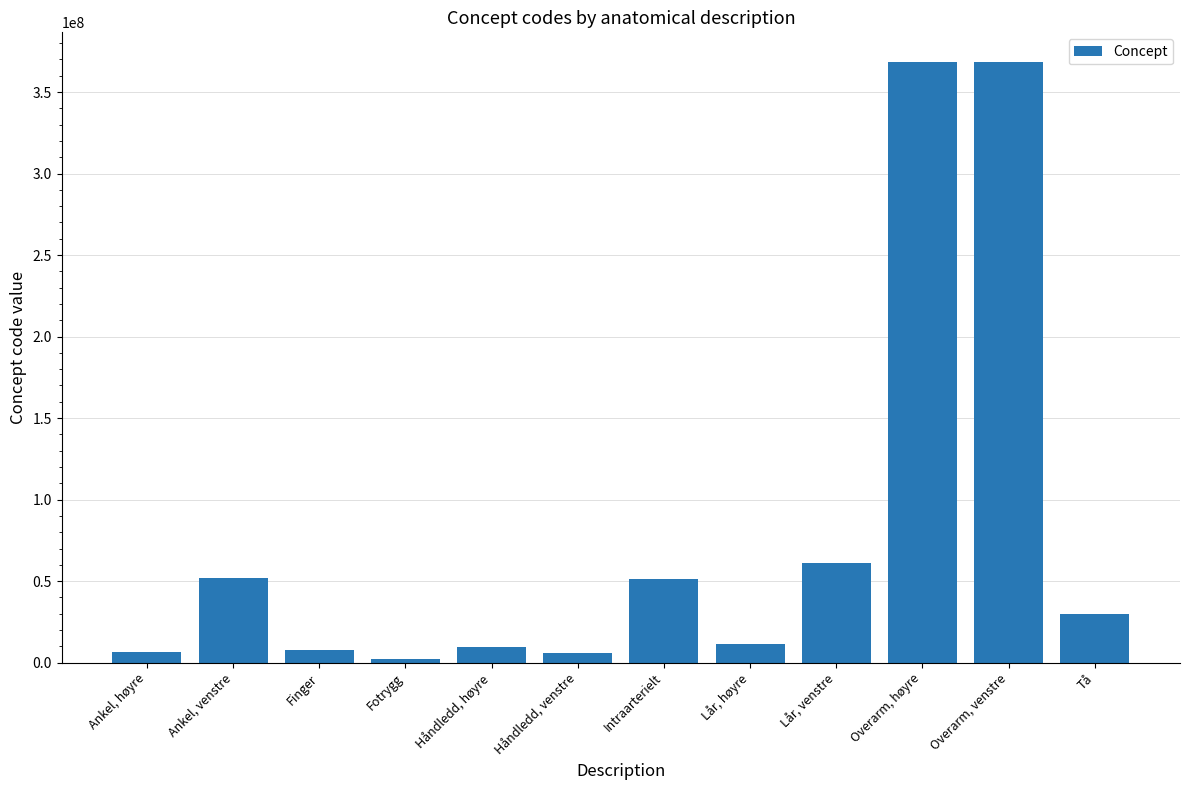

What is the maximum value shown in the chart?

368209003